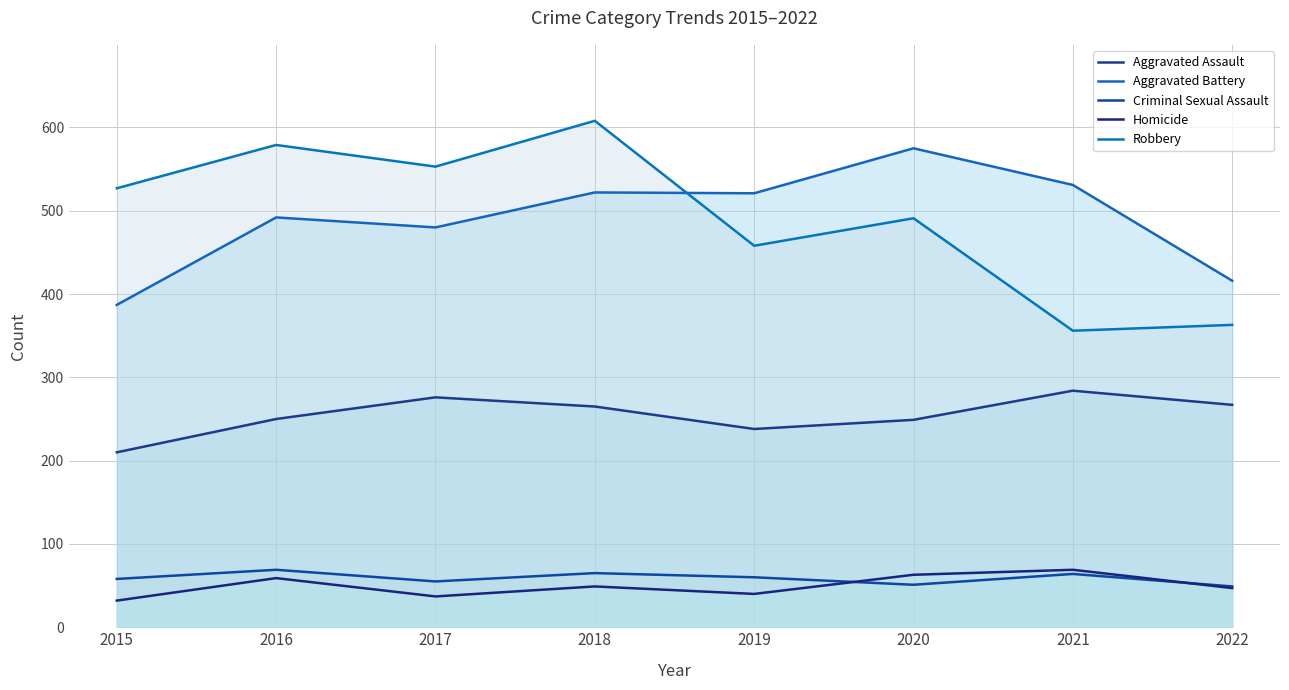

Between 2018 and 2022, which series saw the biggest shift?

Robbery